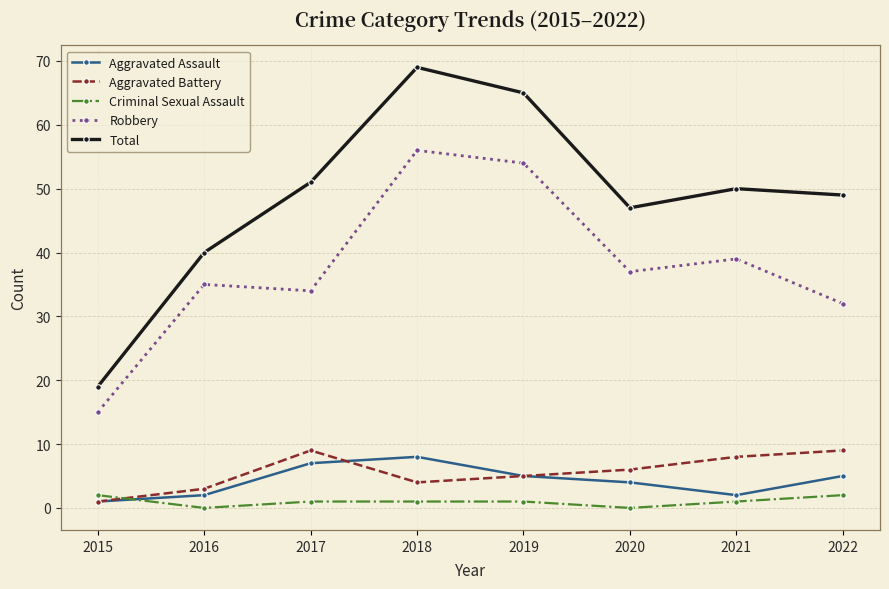

Reading left to right, list all the values displayed in this chart.

Aggravated Assault: 1	2	7	8	5	4	2	5
Aggravated Battery: 1	3	9	4	5	6	8	9
Criminal Sexual Assault: 2	0	1	1	1	0	1	2
Robbery: 15	35	34	56	54	37	39	32
Total: 19	40	51	69	65	47	50	49